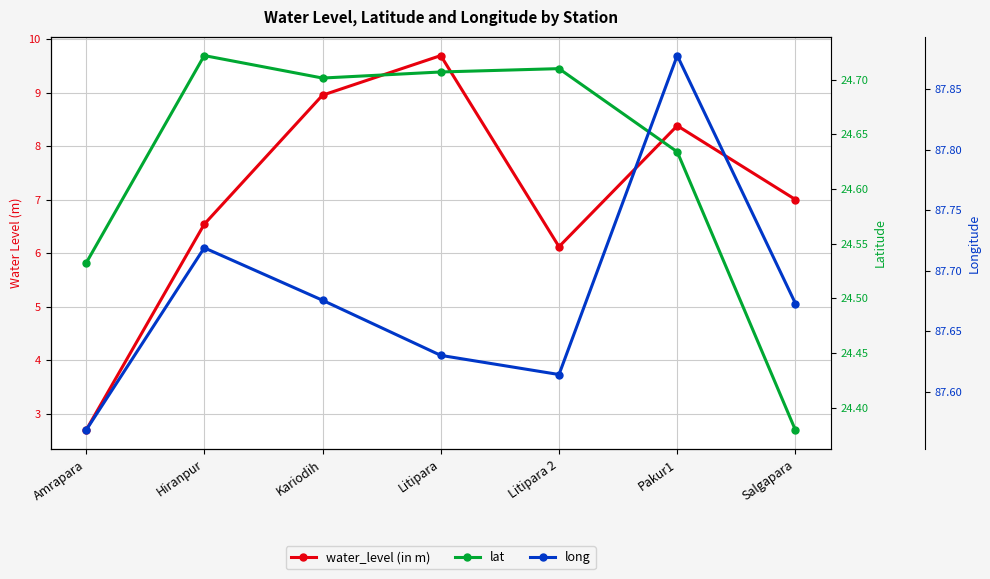

What is the total value across all series at Hiranpur?

119.0